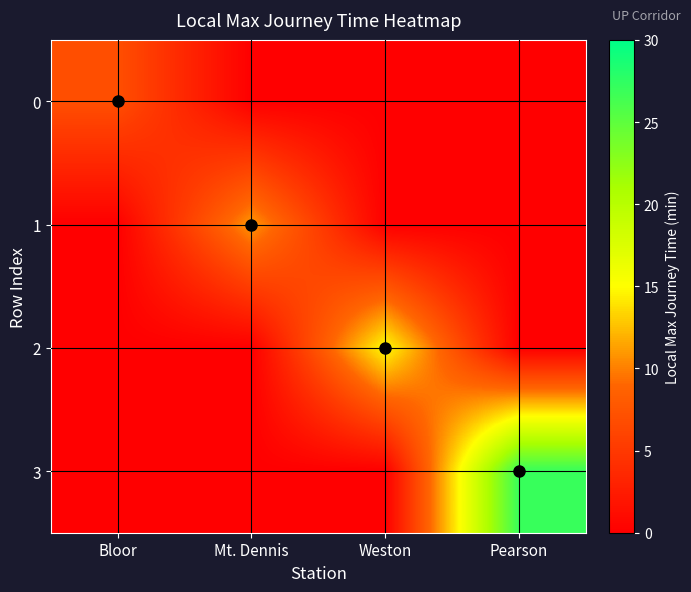

Which series has the largest total across all categories?

3